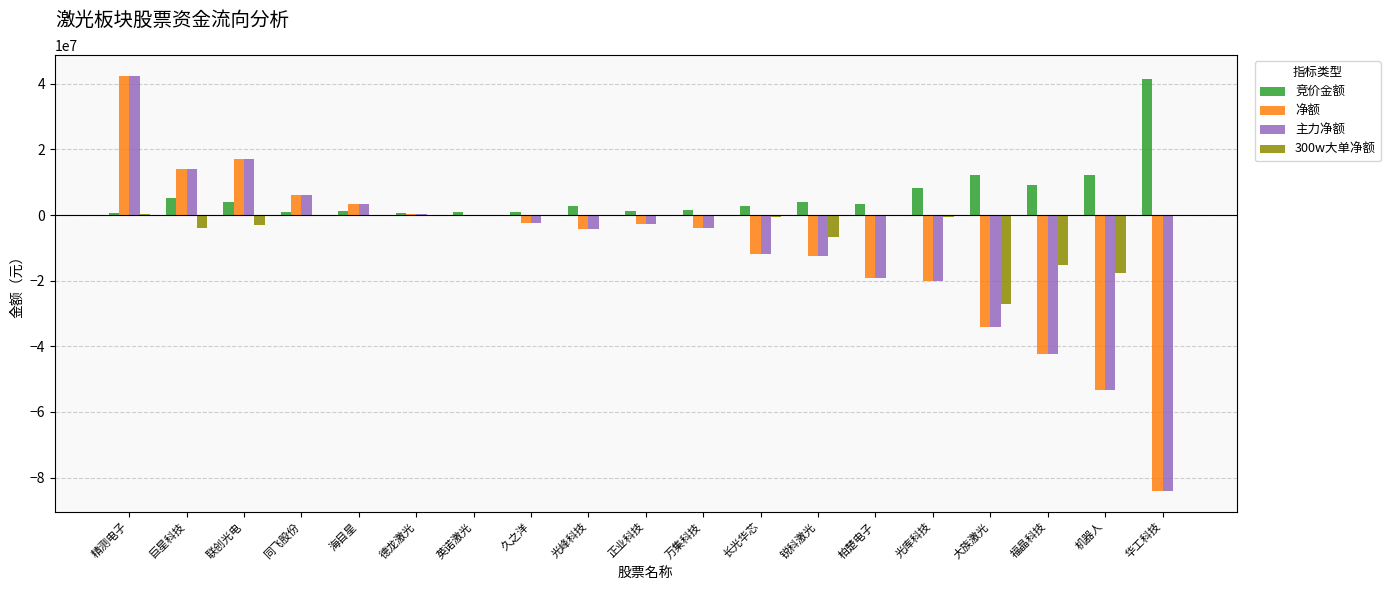

The value of 净额 at 长光华芯 is -11751407. True or false?

True